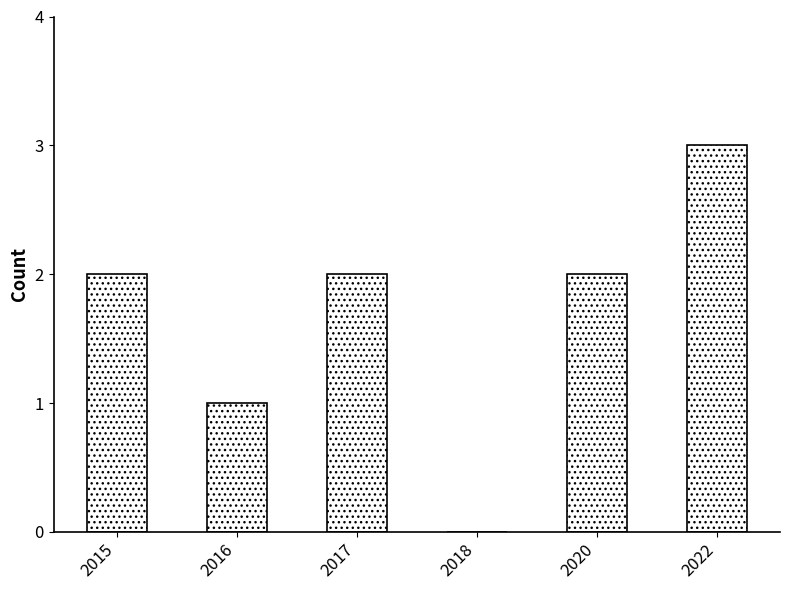

Reading left to right, list all the values displayed in this chart.

2015=2	2016=1	2017=2	2018=0	2020=2	2022=3